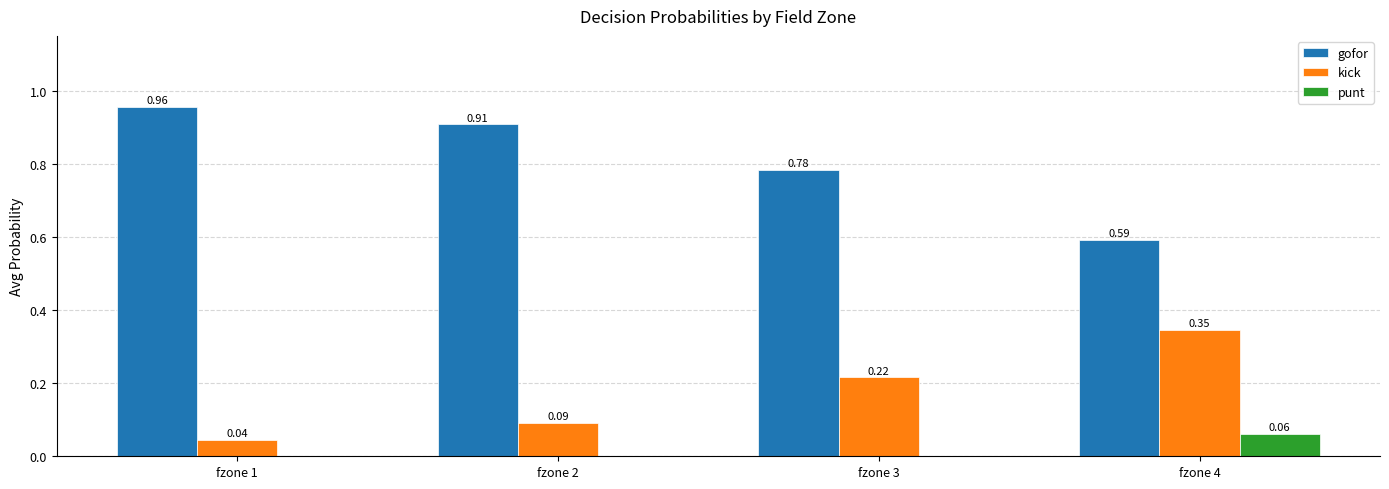

What are all the series names shown in the legend?

gofor, kick, punt